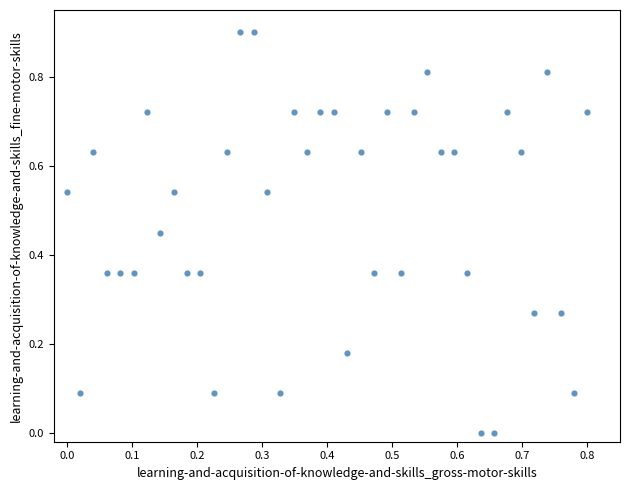

What is the range of Y values (max minus min)?

0.9